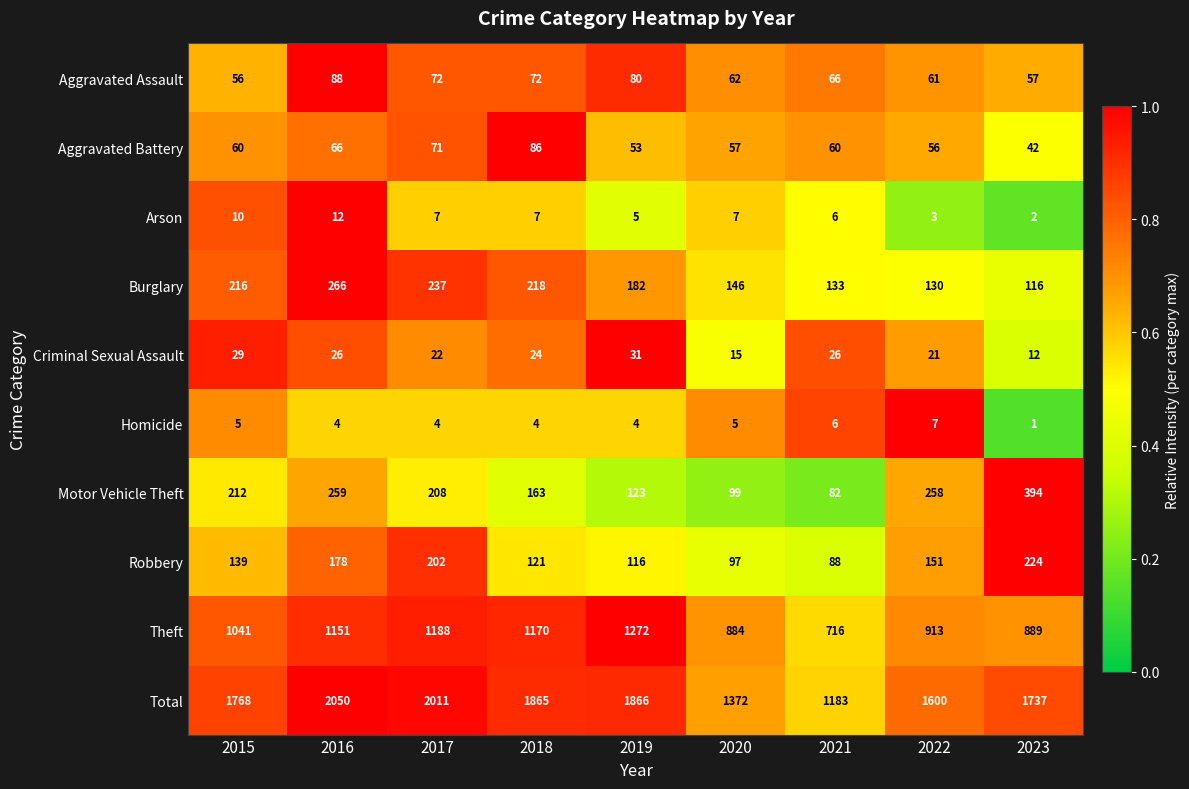

Between 2019 and 2022, which series saw the biggest shift?

Theft